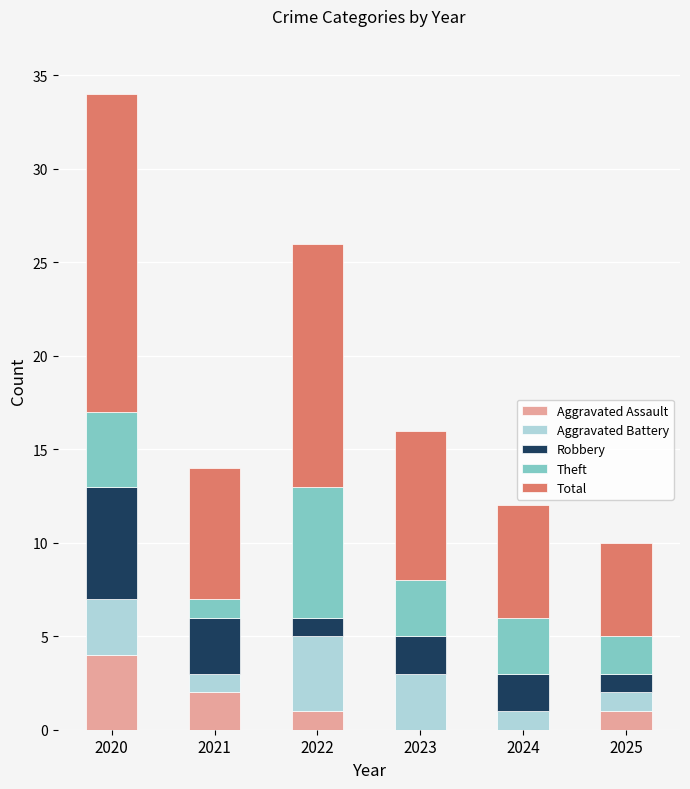

At which label does Aggravated Assault reach its peak?

2020